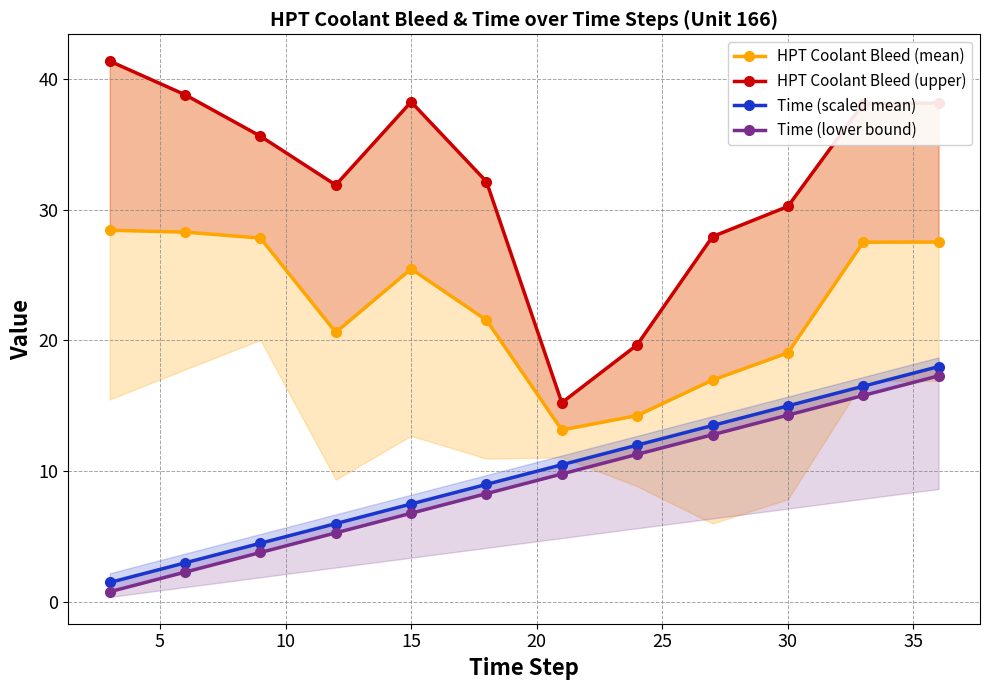

What is the sum of all HPT Coolant Bleed (upper) values?

387.3